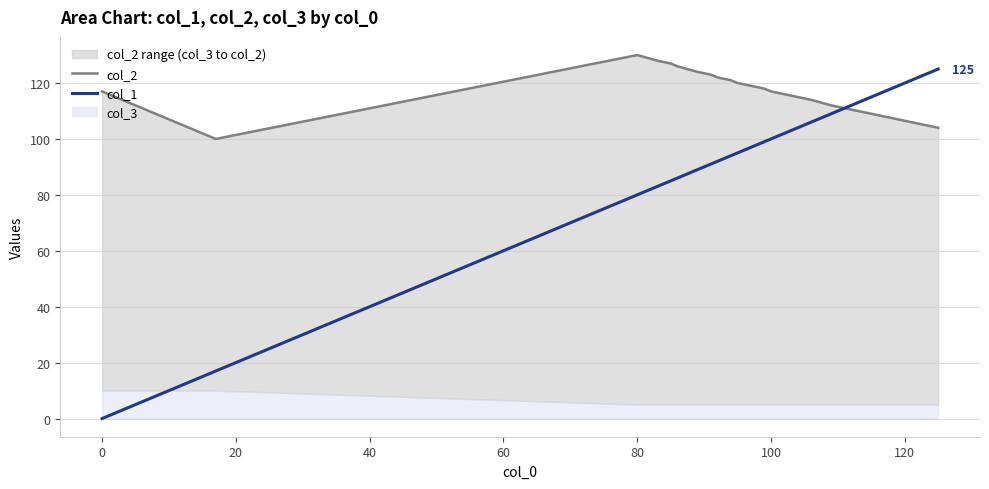

How many lines are shown in the chart?

2